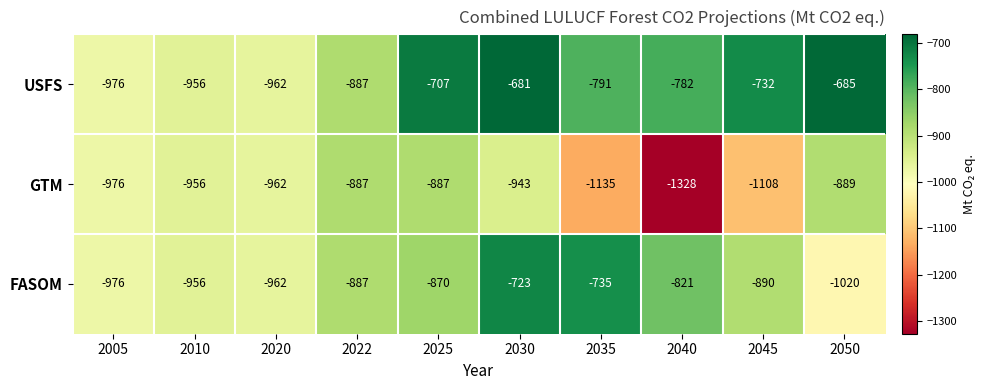

What is the total value across all series at 2030?

-2347